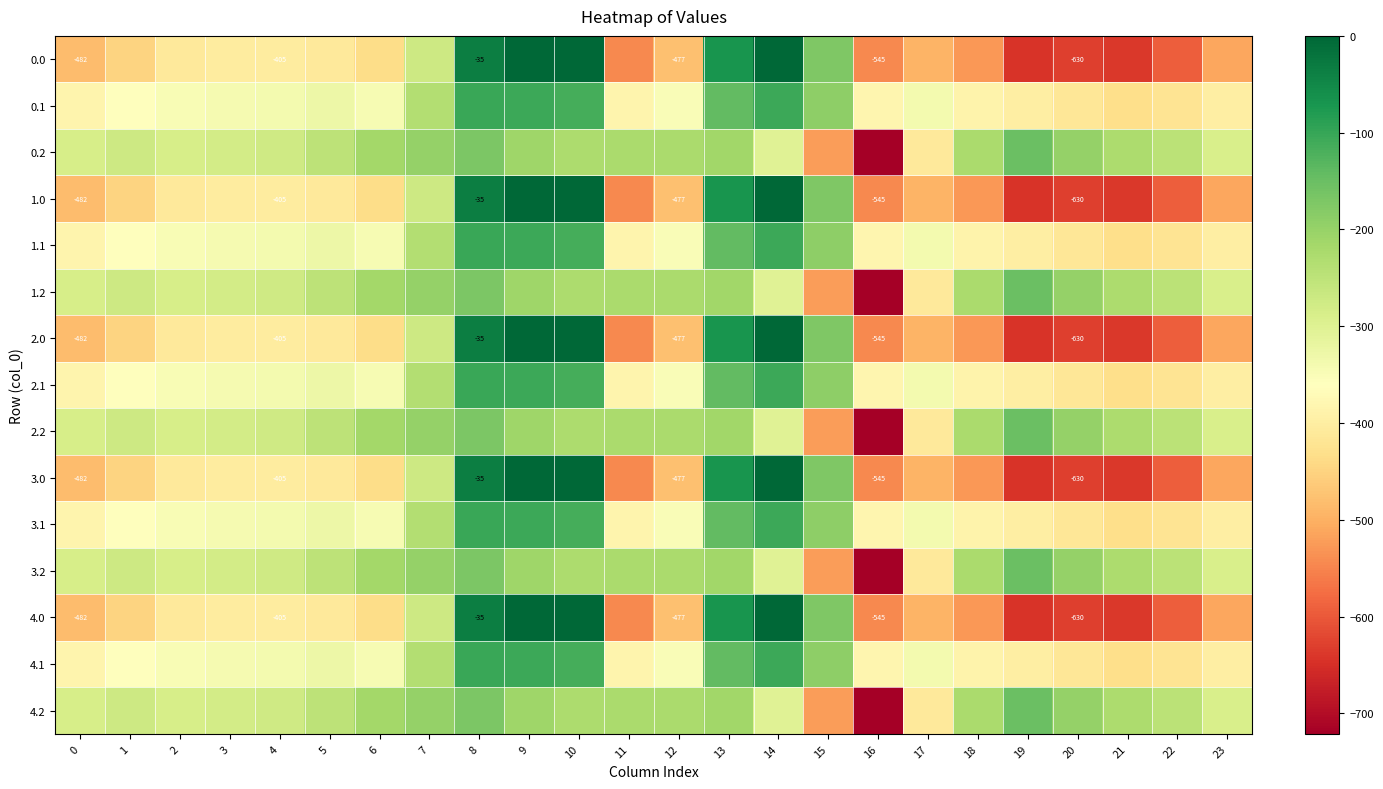

At which category is the sum across all series the highest?

8